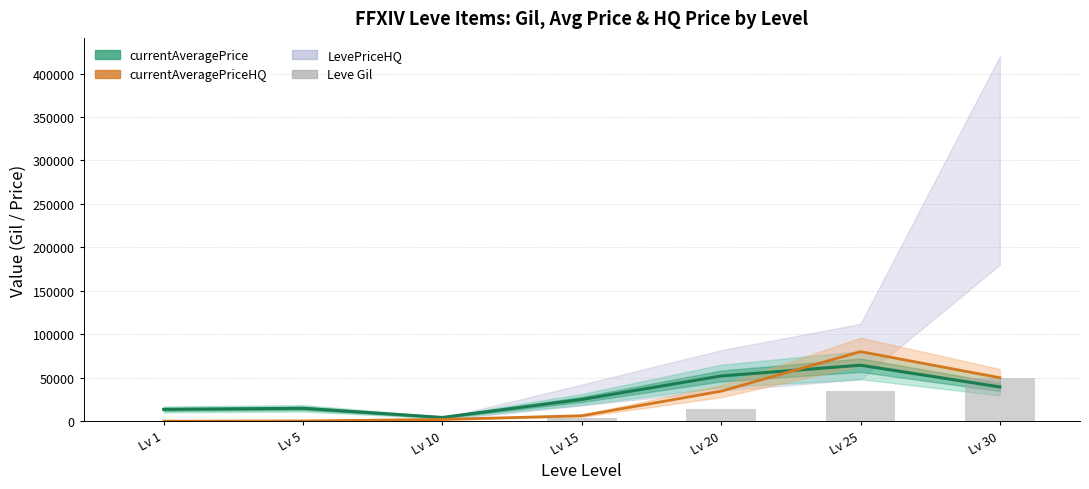

Rank the categories by Avg HQ Price (center) value from lowest to highest.

Lv 1, Lv 5, Lv 10, Lv 15, Lv 20, Lv 30, Lv 25